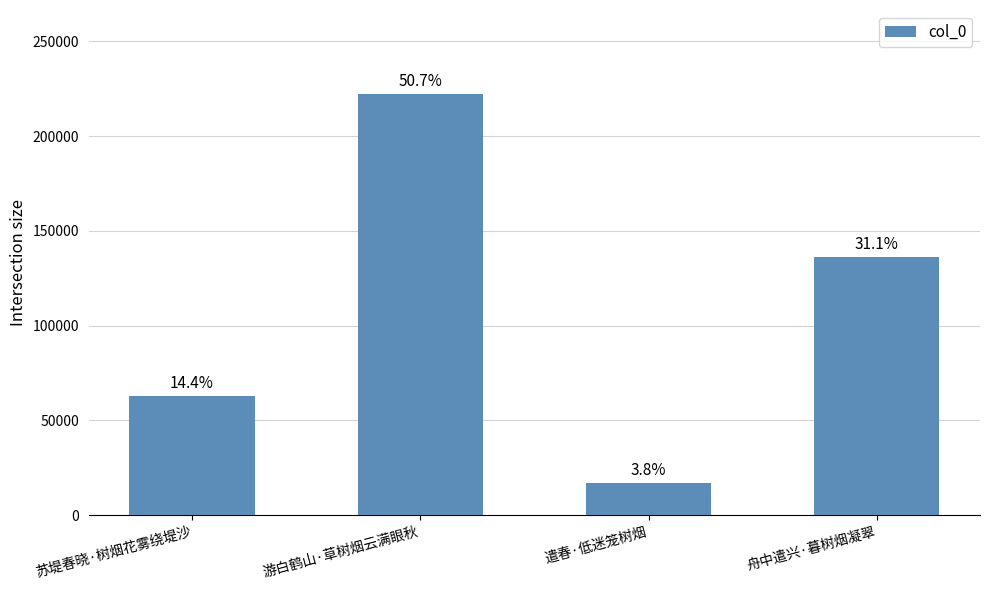

What is the sum of the values at 遣春·低迷笼树烟 and 苏堤春晓·树烟花雾绕堤沙?

79871